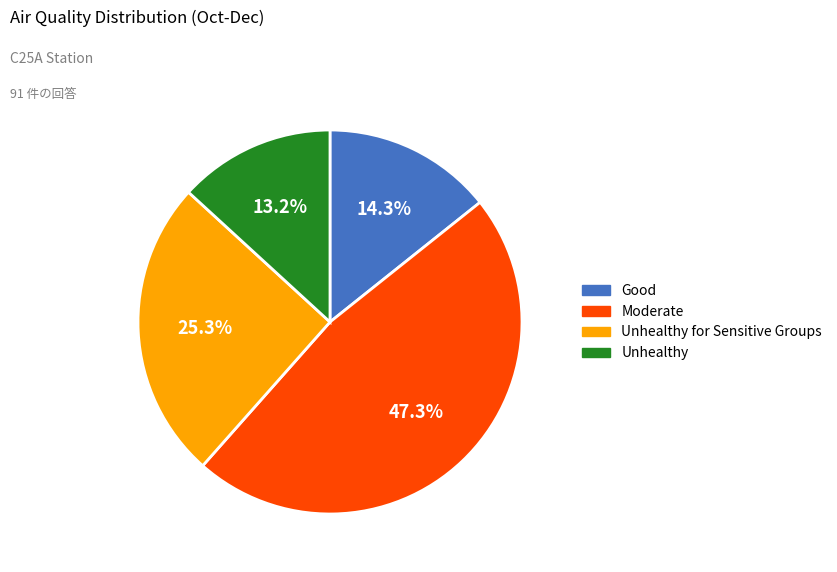

How many slices are in this pie chart?

4